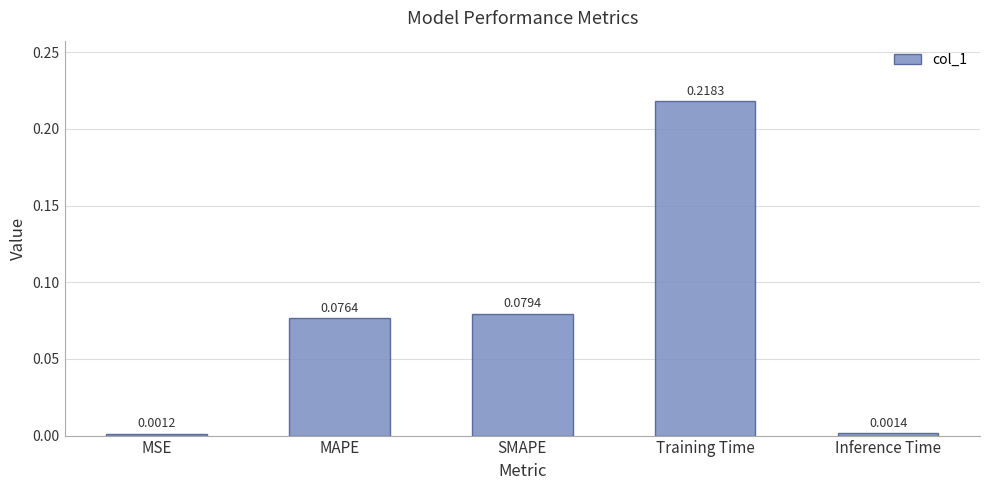

At which category does the chart reach its peak across all series?

Training Time